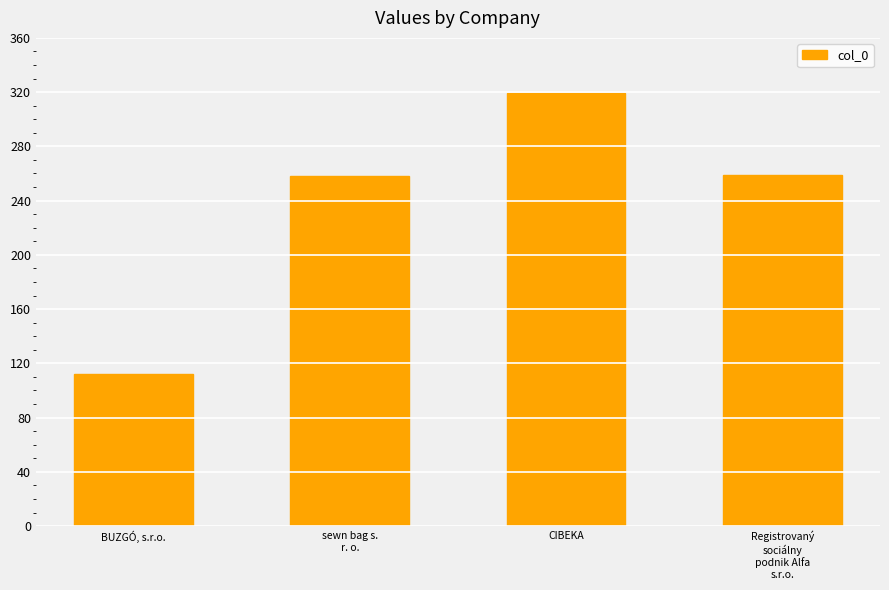

What is the label of the 4th bar from the left?

Registrovaný
sociálny
podnik Alfa
s.r.o.